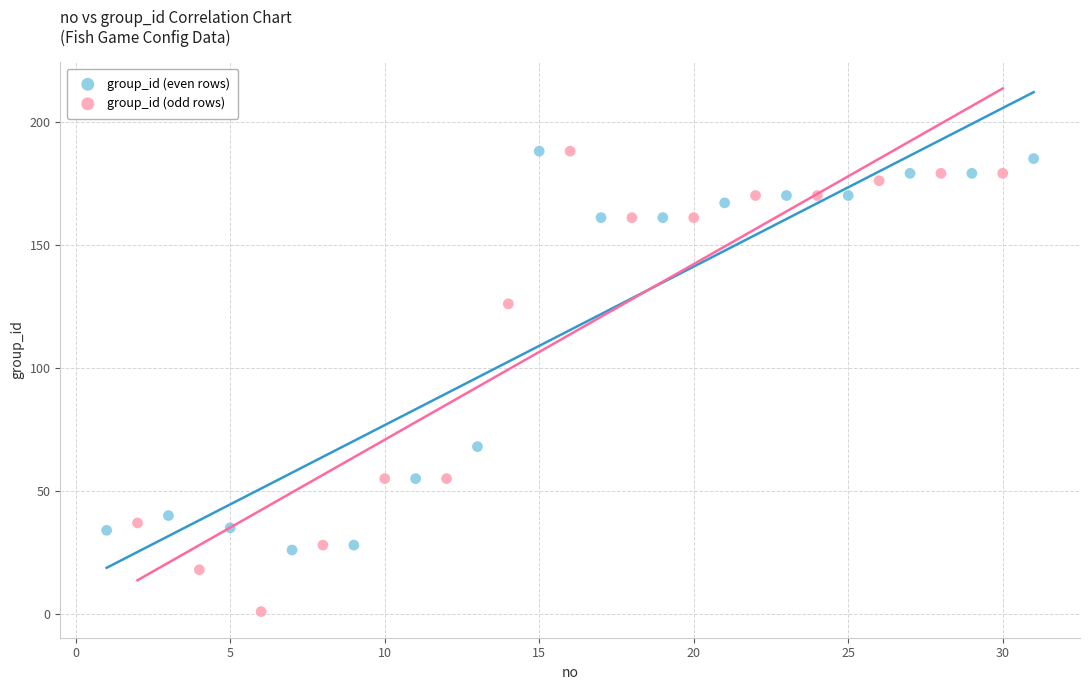

Which series has the widest spread of Y values?

group_id (odd rows)